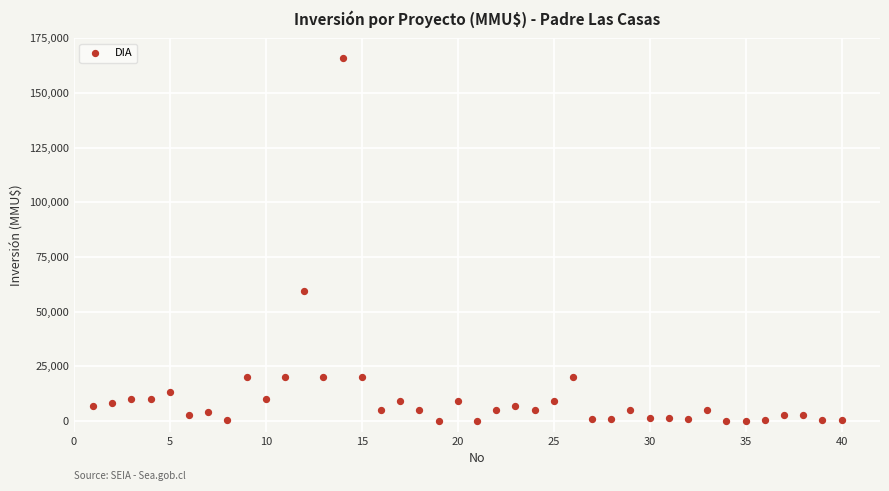

What Y value in the scatter plot is closest to 82955?

59482